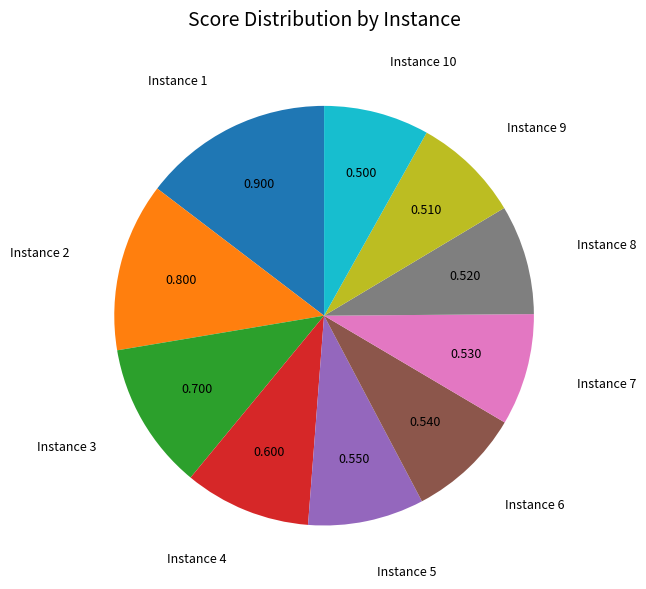

Do Instance 3 and Instance 8 together represent more than half of the pie?

No